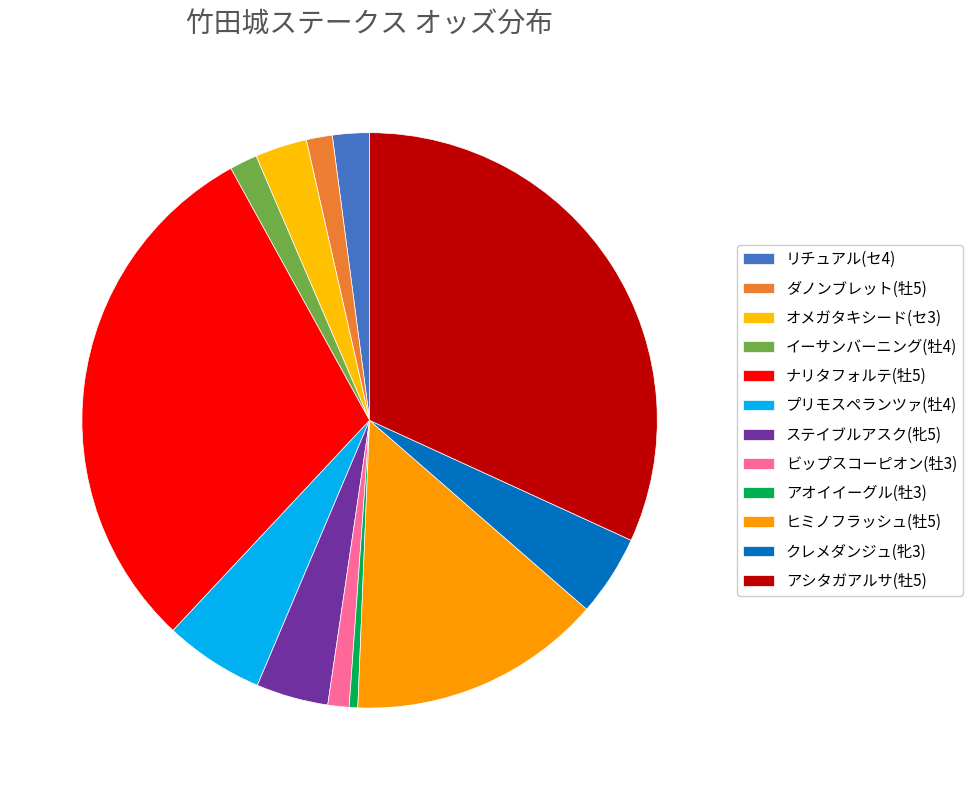

Which category has the smallest portion of the pie?

アオイイーグル(牡3)